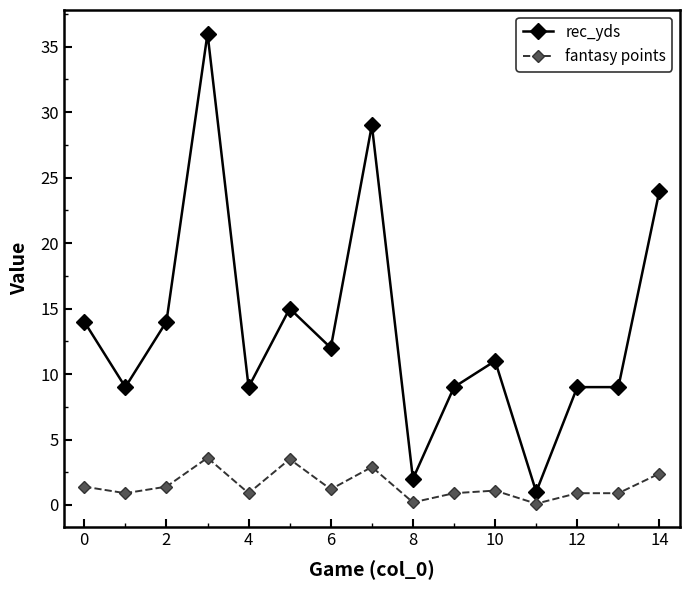

Which series has the largest total across all categories?

rec_yds